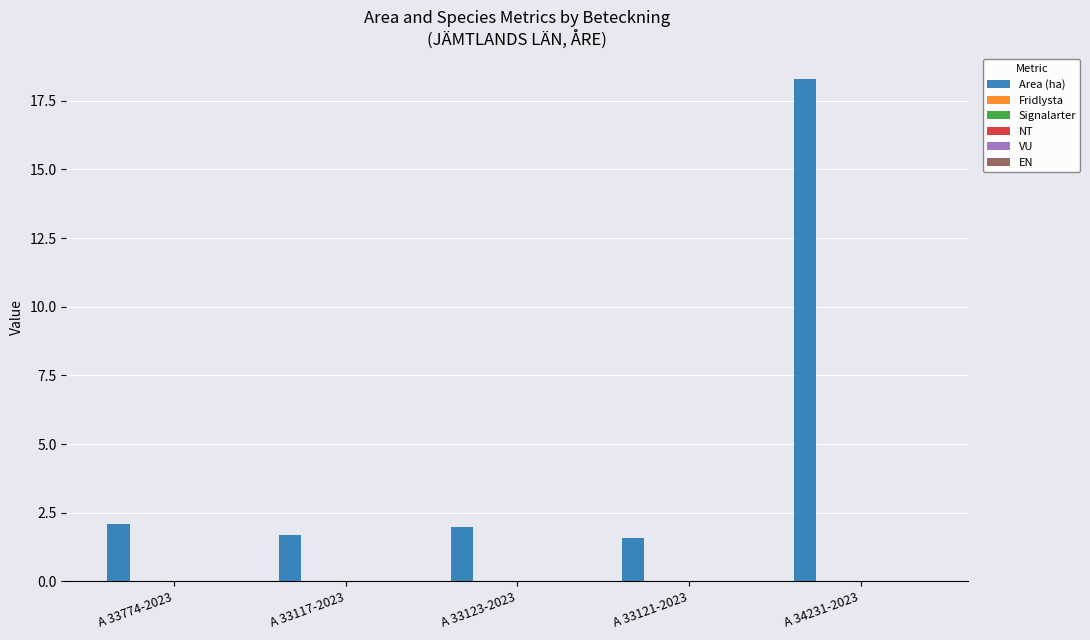

What is the value of the 4th bar from the left?

1.6